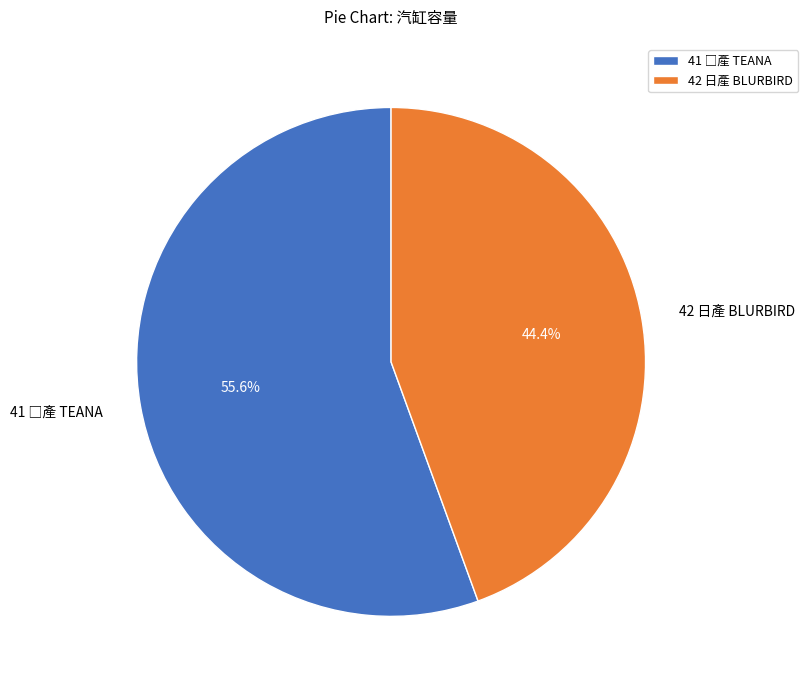

Which slice represents more than half of the pie?

41